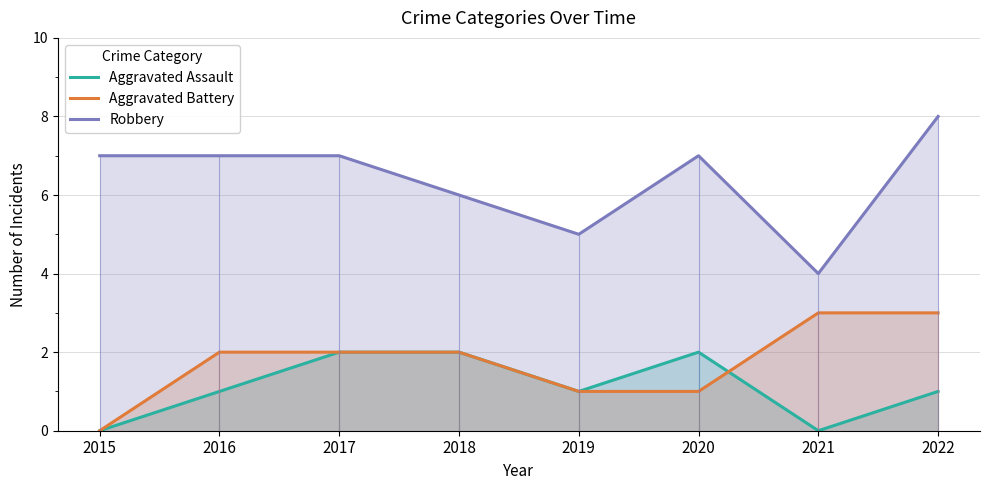

Read the Aggravated Battery value at 2022.

3